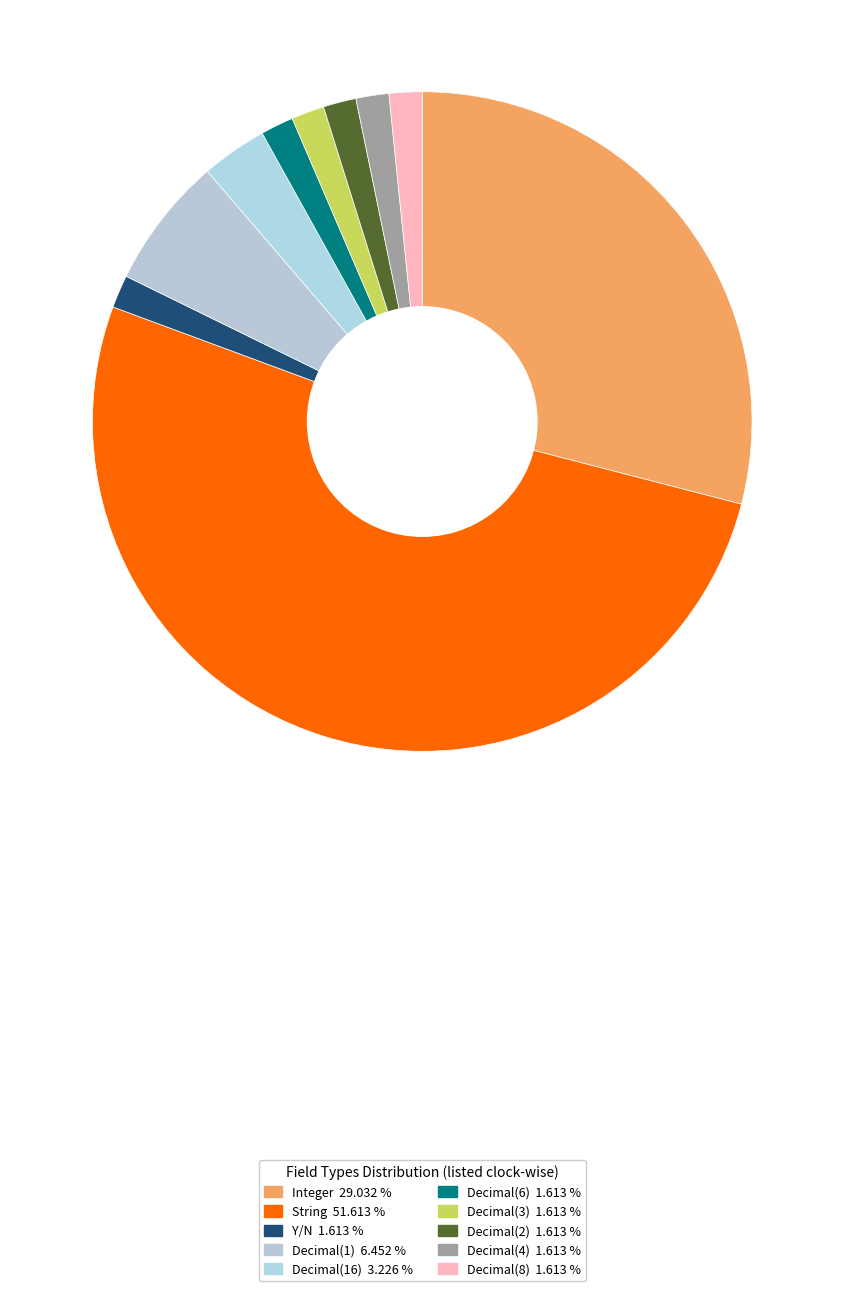

To the nearest percent, what is the difference between the largest and smallest slice percentages?

50%